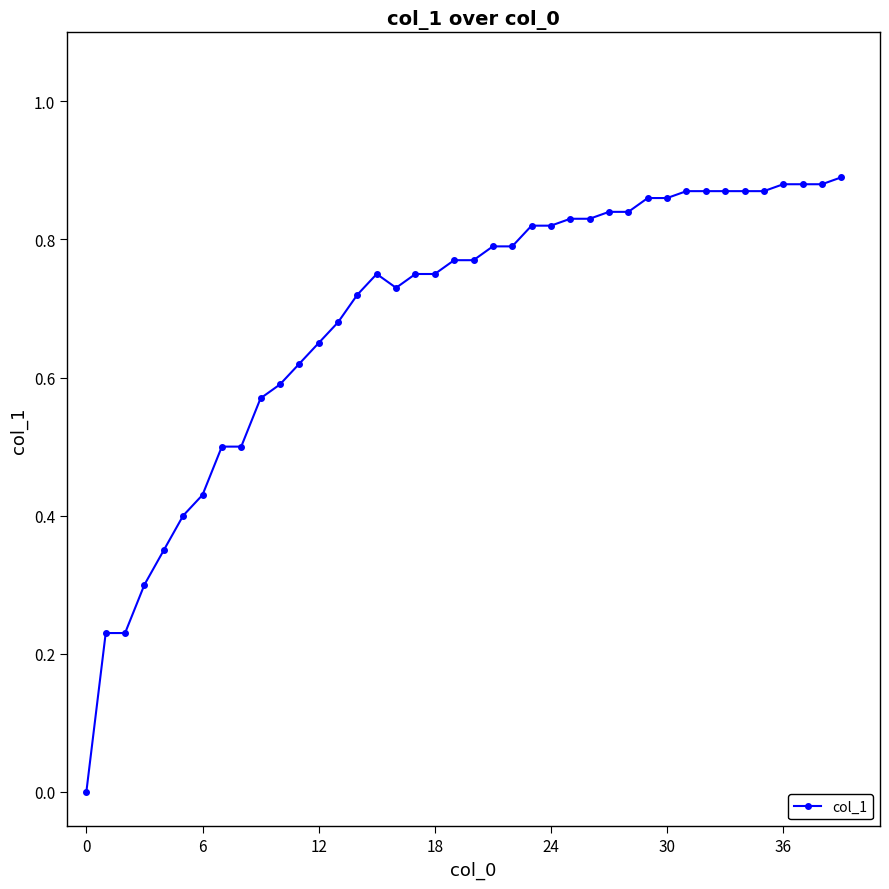

True or false: the data has more than 0 interior local peaks.

True